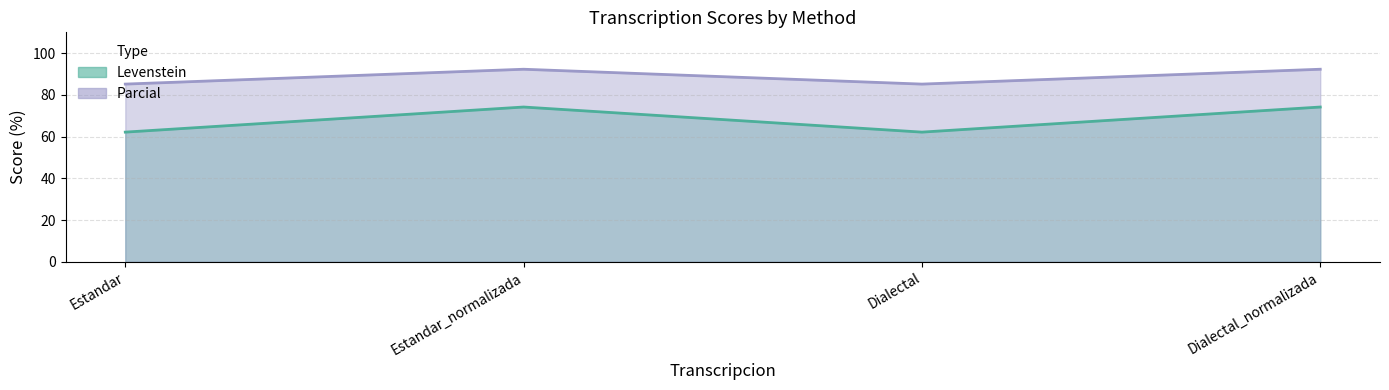

The value of Levenstein at Dialectal_normalizada is 15.5. True or false?

False